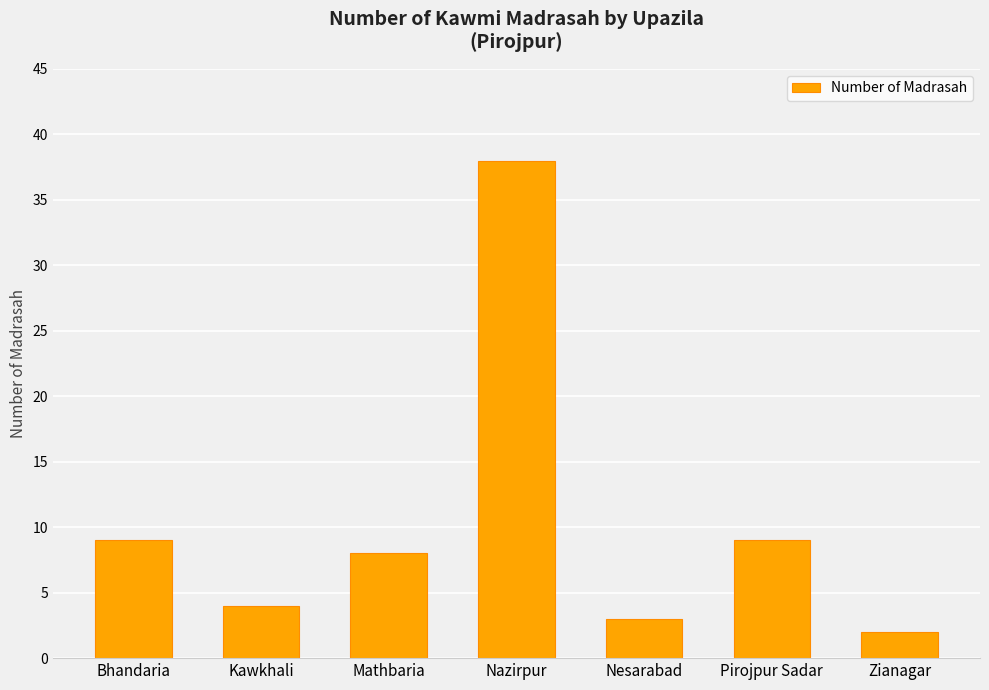

What is the greatest value displayed?

38